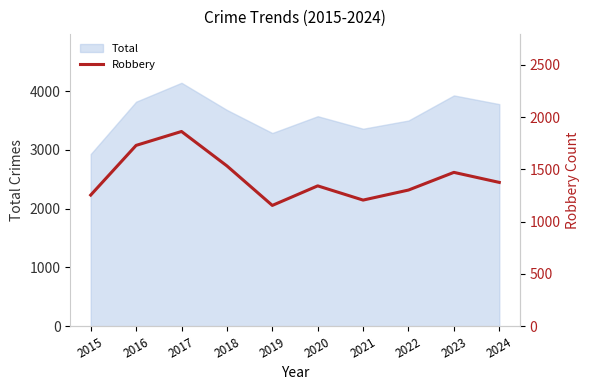

What is the value of the 2nd point from the left?

1729